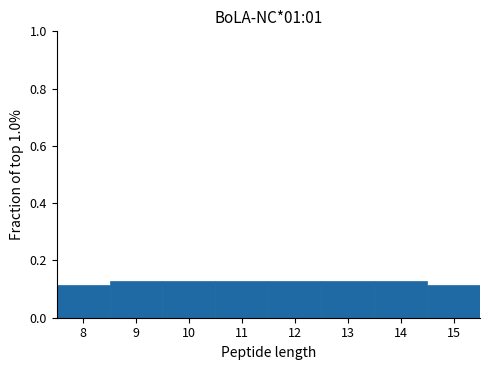

Reading left to right, transcribe this chart: for each bar, give the range it covers on the x-axis and its height. The values are not printed on the chart, so give them approximately, as read against the axis.

7.5 to 8.5: 0.12
8.5 to 9.5: 0.12
9.5 to 10.5: 0.12
10.5 to 11.5: 0.12
11.5 to 12.5: 0.12
12.5 to 13.5: 0.12
13.5 to 14.5: 0.12
14.5 to 15.5: 0.12